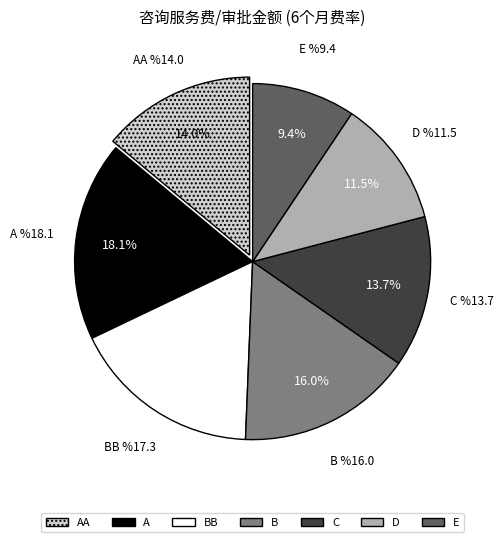

How many segments does this pie chart have?

7